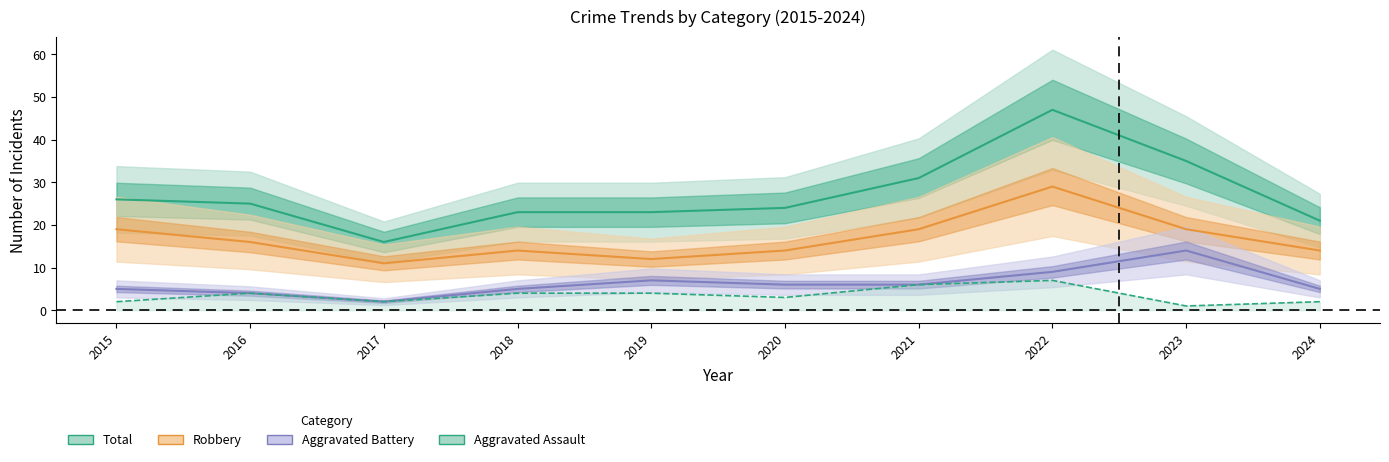

How many series are shown in this chart?

4